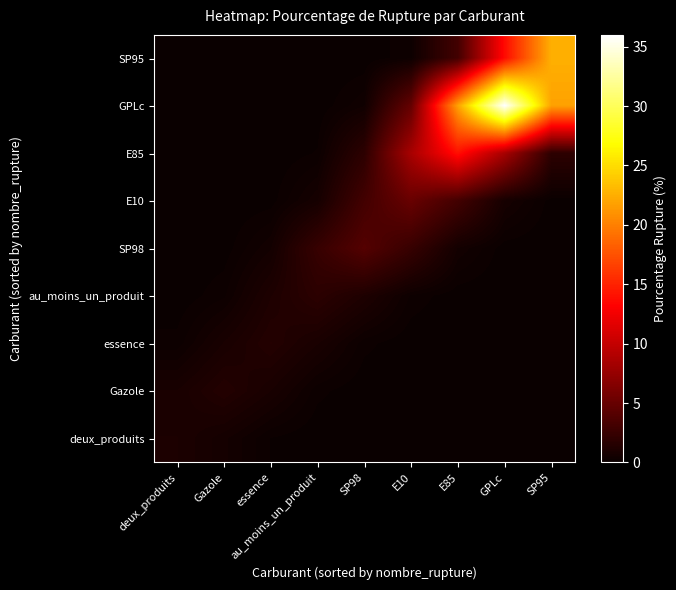

What is the total value across all series at GPLc?

58.9